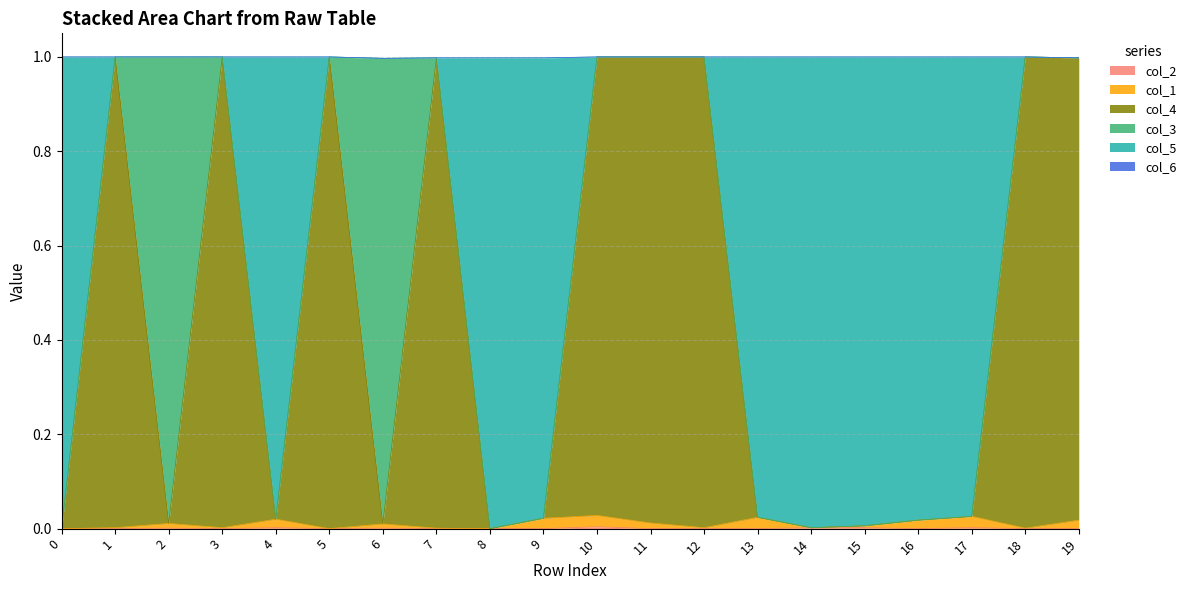

How many interior local valleys does the col_5 series have?

4